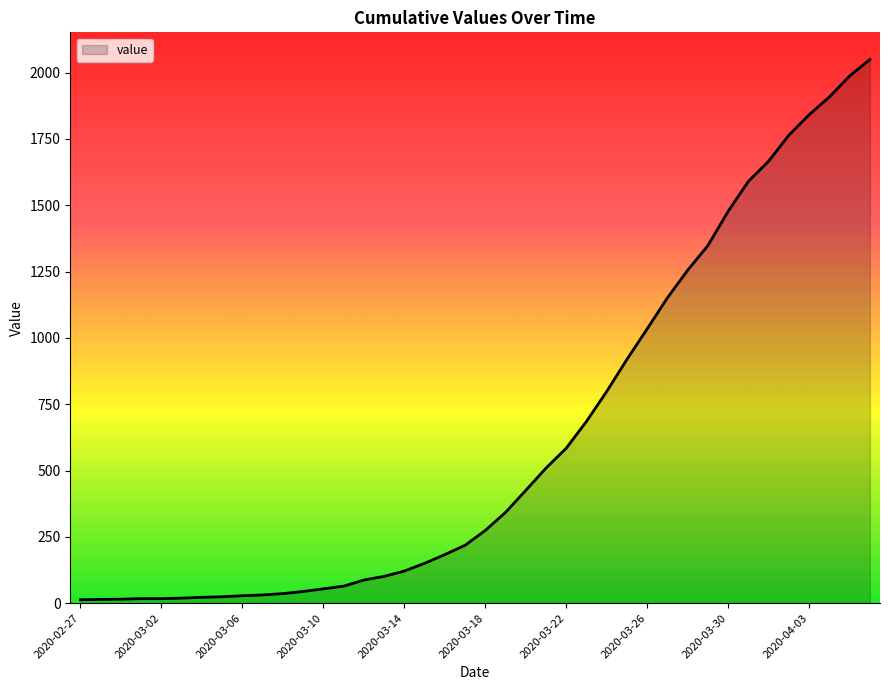

What is the greatest value displayed?

2049